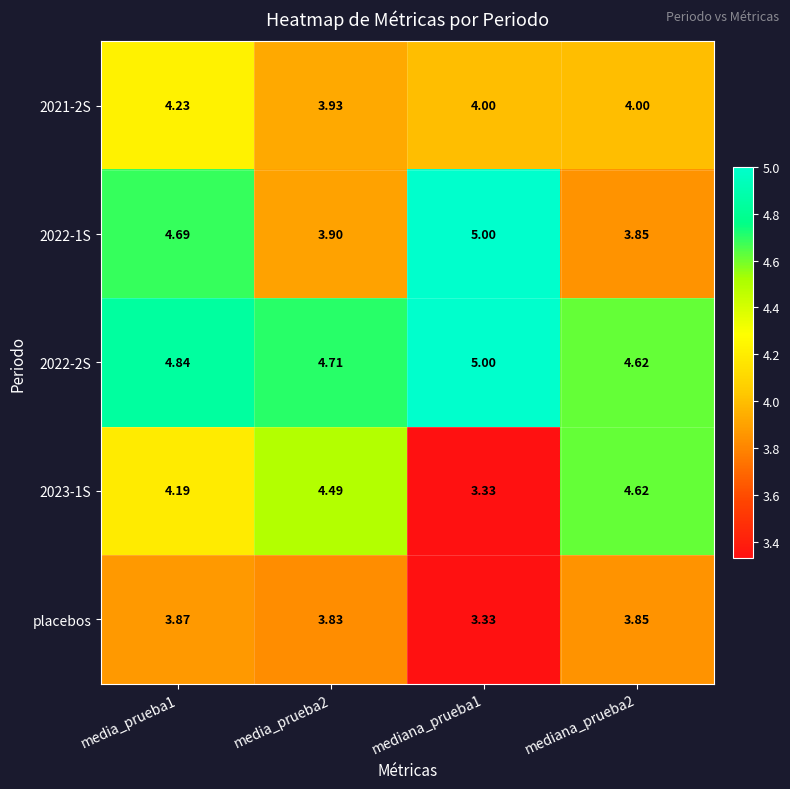

Is the value of placebos at mediana_prueba1 greater than the value of 2022-1S at media_prueba2?

No